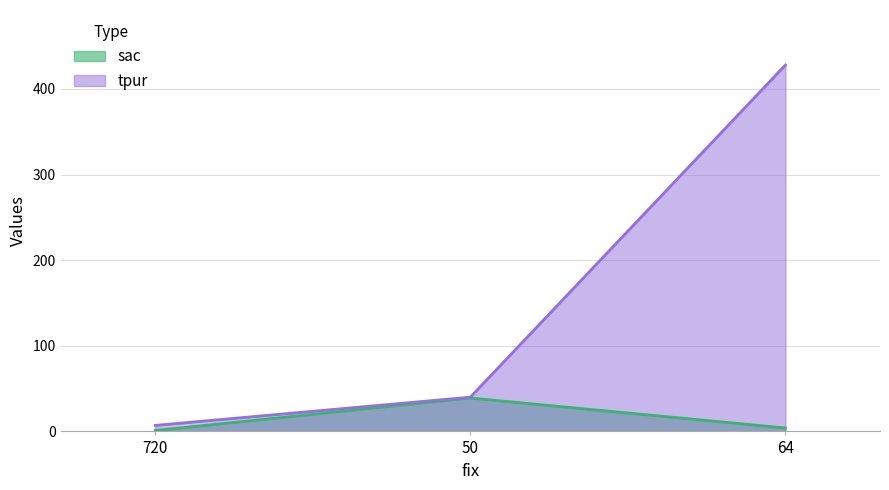

What is the difference between the maximum and minimum values in the sac series?

38